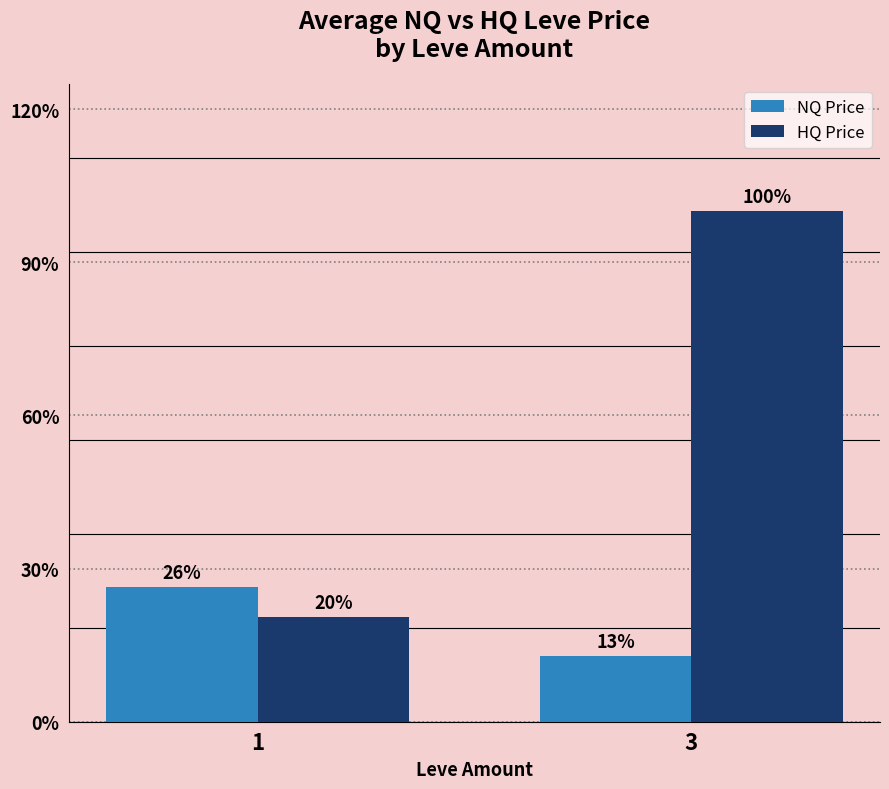

What is the greatest value displayed?

10864.4